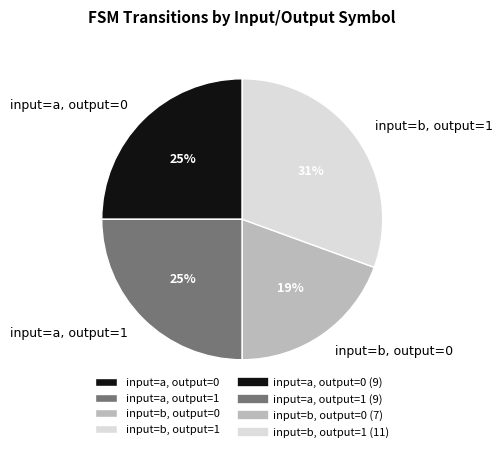

To the nearest percent, what portion does input=a, output=0 represent?

25%